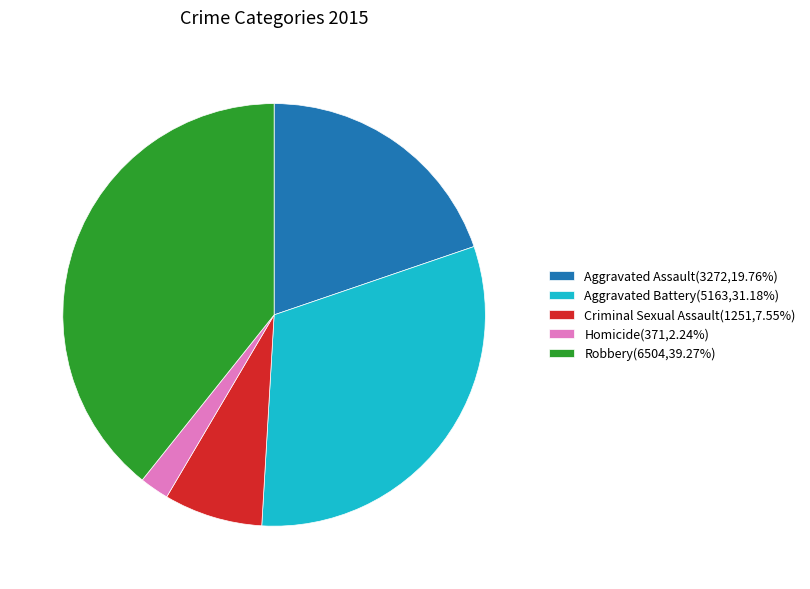

True or false: Homicide accounts for 9% of the total.

False